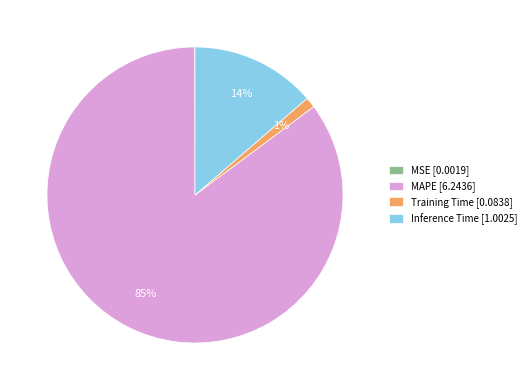

The MAPE slice represents 85% of the pie. True or false?

True